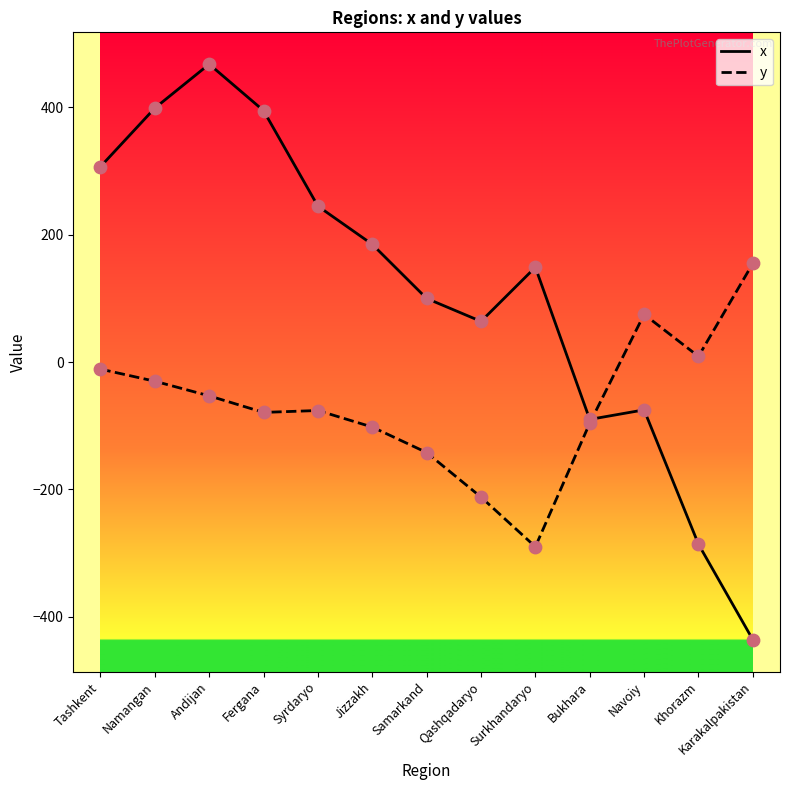

At which category is the sum across all series the highest?

Andijan